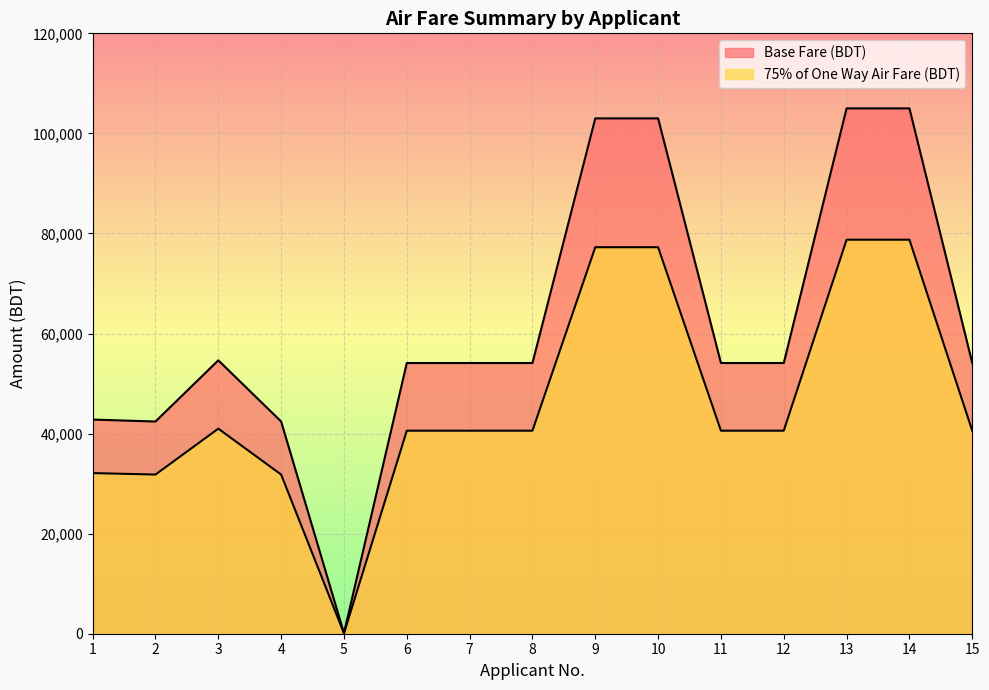

What is the value of the Base Fare (BDT) point at the 13th from the left?

105000.0